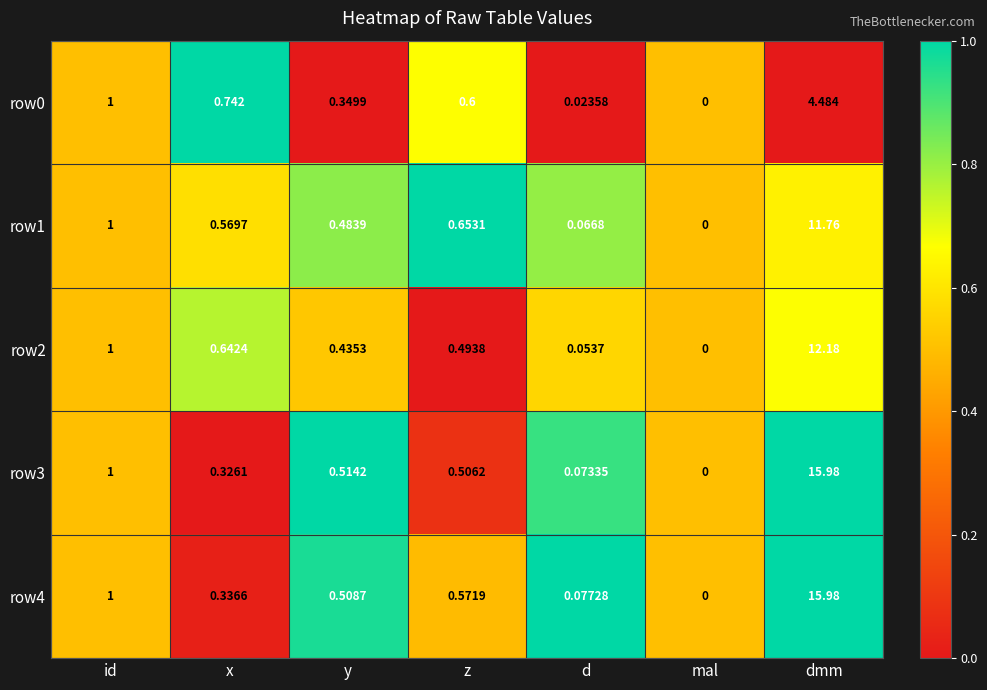

Which label corresponds to the largest value in the chart?

dmm